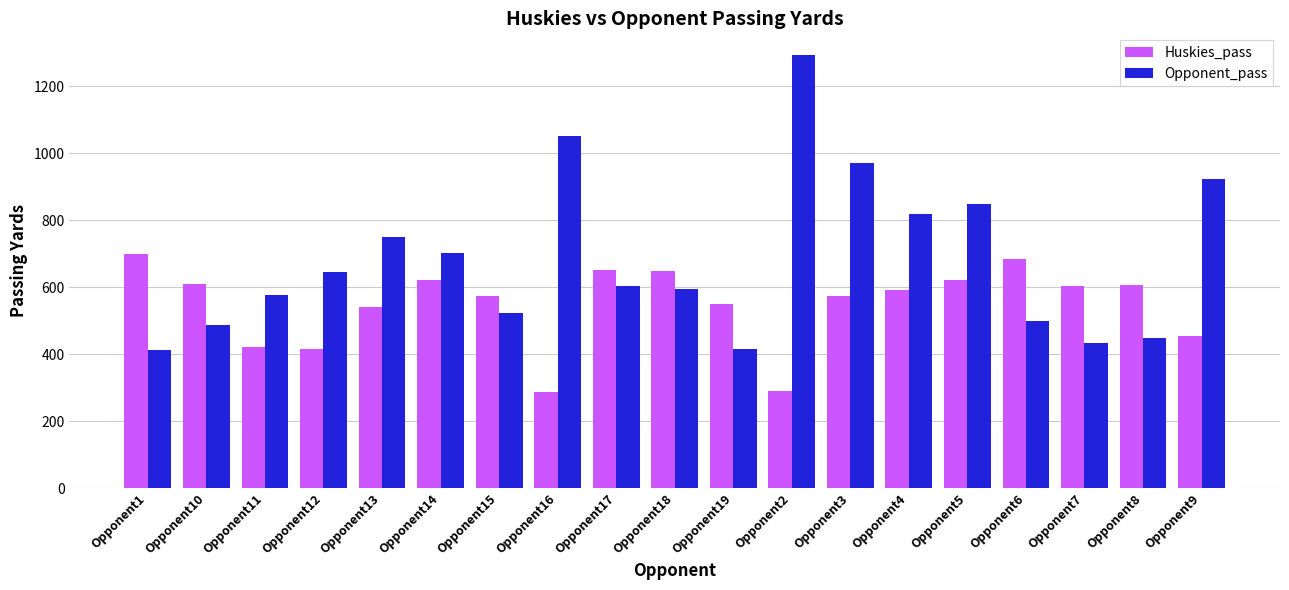

Where is Opponent_pass nearest to the value 852?

Opponent5